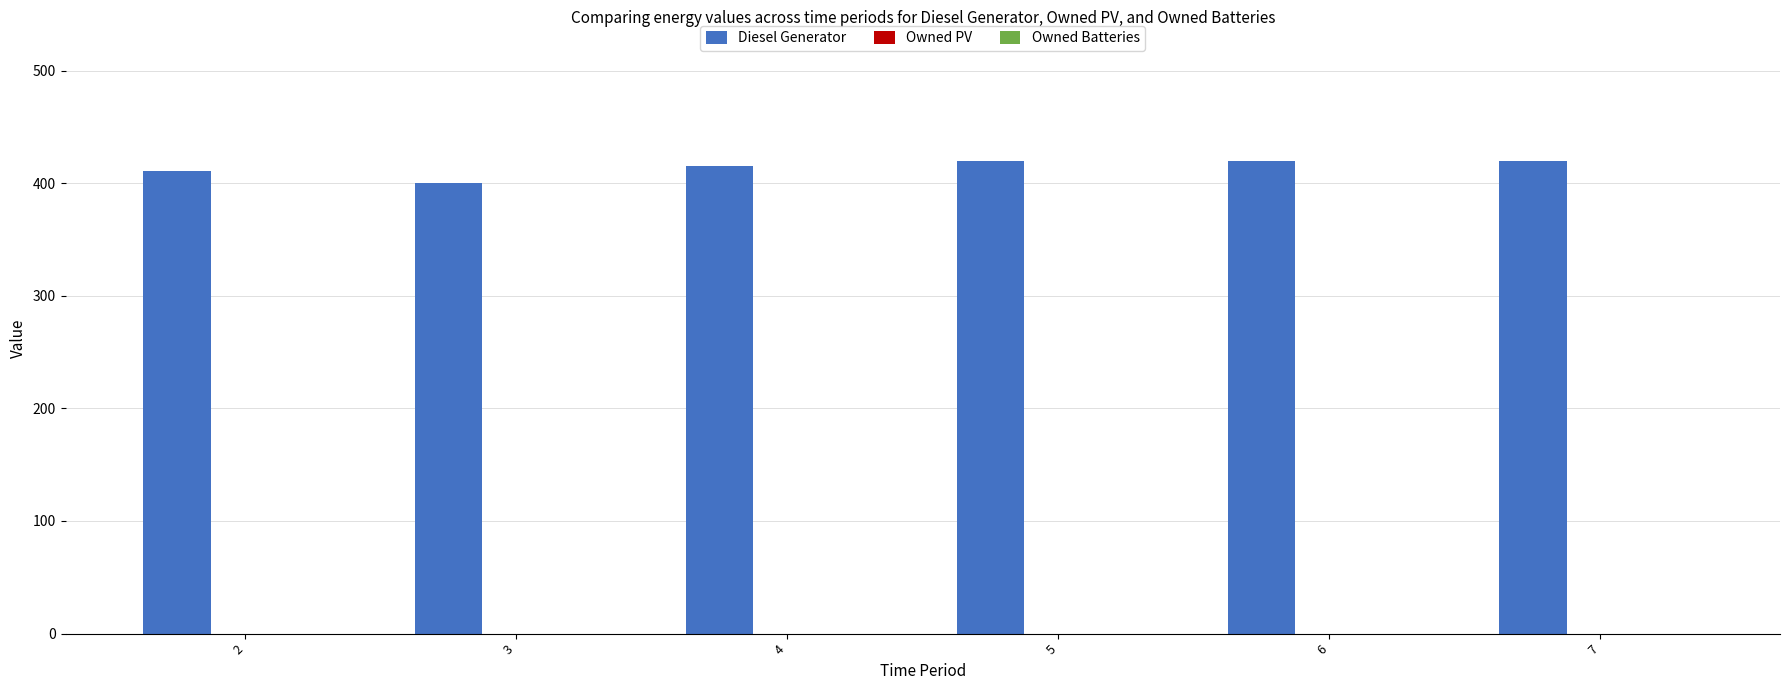

What is the minimum value shown in the chart?

400